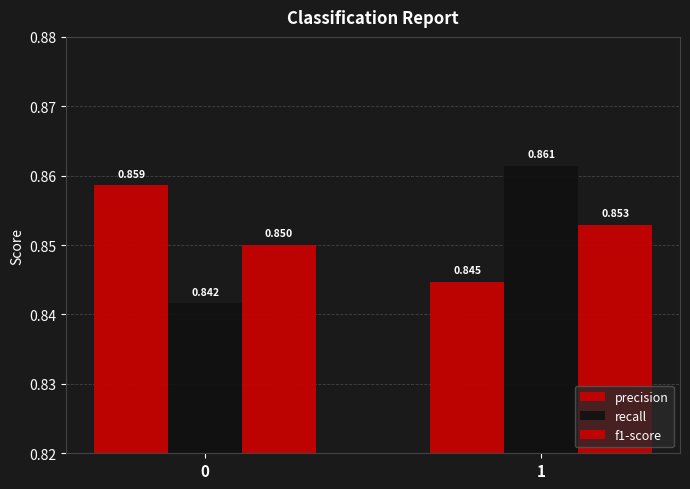

Count the number of data series in this chart.

3